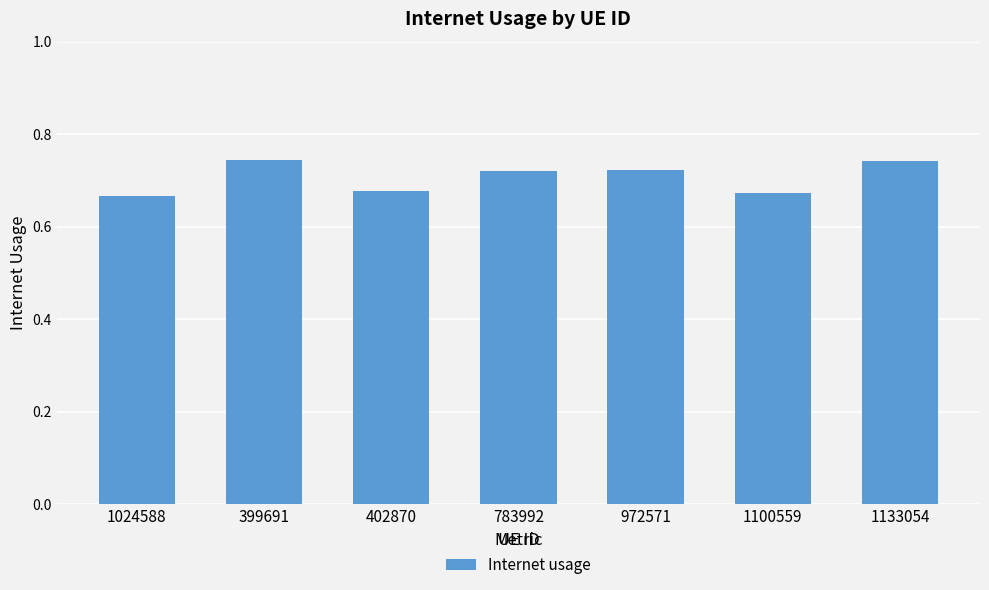

Is it true that the value at 1100559 is 1.1?

False